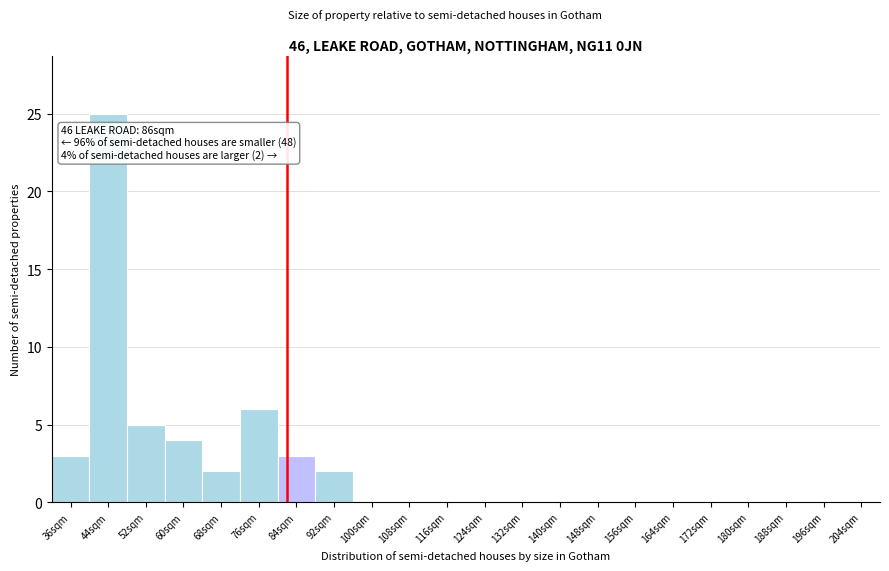

Reading left to right, extract all data points from this chart.

36sqm=3	44sqm=25	52sqm=5	60sqm=4	68sqm=2	76sqm=6	84sqm=3	92sqm=2	100sqm=0	108sqm=0	116sqm=0	124sqm=0	132sqm=0	140sqm=0	148sqm=0	156sqm=0	164sqm=0	172sqm=0	180sqm=0	188sqm=0	196sqm=0	204sqm=0